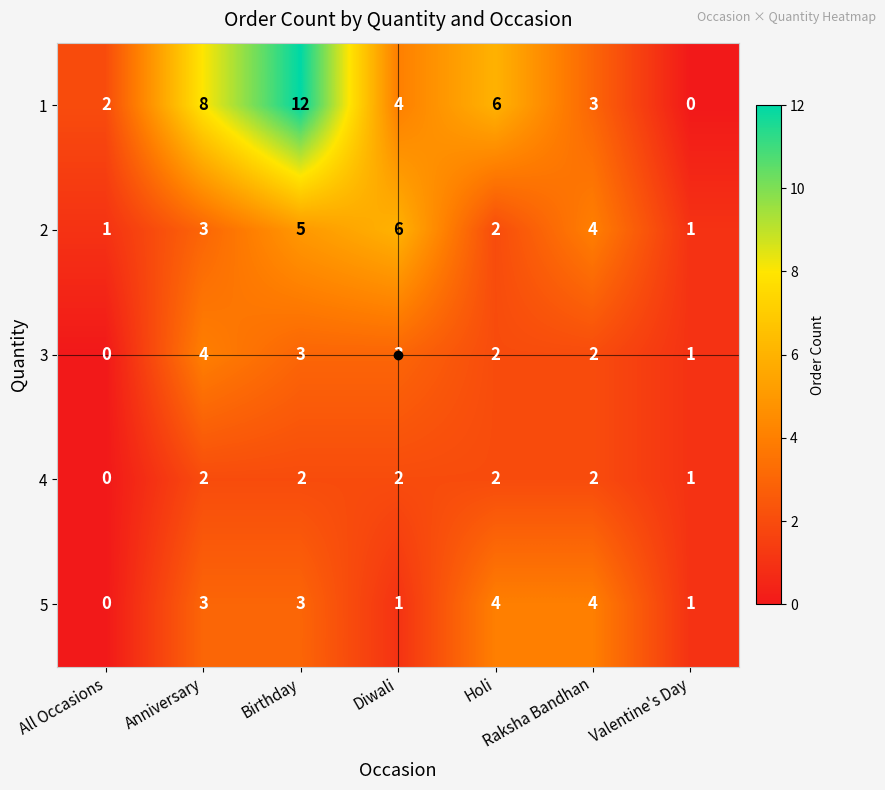

Is it true that 2 equals 3 at Holi?

False